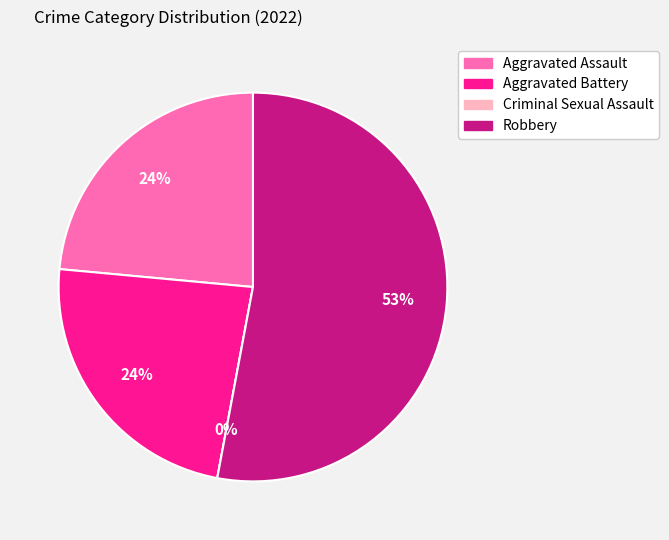

Between Aggravated Assault and Aggravated Battery, which is larger?

Aggravated Assault